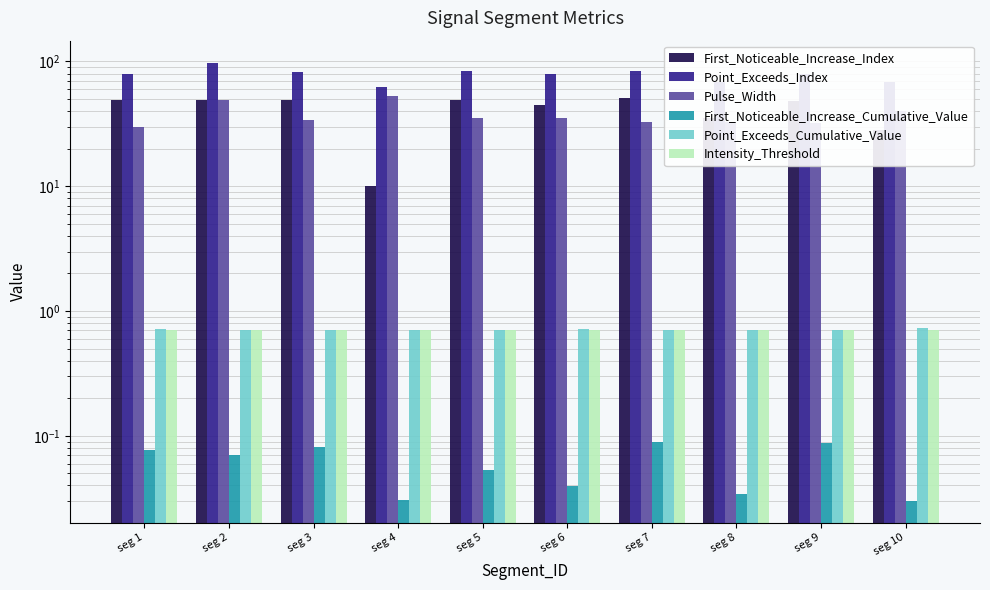

Reading left to right, transcribe all the data shown in this chart.

First_Noticeable_Increase_Index: seg 1=49.0	seg 2=49.0	seg 3=49.0	seg 4=10.0	seg 5=49.0	seg 6=45.0	seg 7=51.0	seg 8=35.0	seg 9=48.0	seg 10=28.0
Point_Exceeds_Index: seg 1=79.0	seg 2=98.0	seg 3=83.0	seg 4=63.0	seg 5=84.0	seg 6=80.0	seg 7=84.0	seg 8=68.0	seg 9=80.0	seg 10=68.0
Pulse_Width: seg 1=30.0	seg 2=49.0	seg 3=34.0	seg 4=53.0	seg 5=35.0	seg 6=35.0	seg 7=33.0	seg 8=33.0	seg 9=32.0	seg 10=40.0
First_Noticeable_Increase_Cumulative_Value: seg 1=0.1	seg 2=0.1	seg 3=0.1	seg 4=0.0	seg 5=0.1	seg 6=0.0	seg 7=0.1	seg 8=0.0	seg 9=0.1	seg 10=0.0
Point_Exceeds_Cumulative_Value: seg 1=0.7	seg 2=0.7	seg 3=0.7	seg 4=0.7	seg 5=0.7	seg 6=0.7	seg 7=0.7	seg 8=0.7	seg 9=0.7	seg 10=0.7
Intensity_Threshold: seg 1=0.7	seg 2=0.7	seg 3=0.7	seg 4=0.7	seg 5=0.7	seg 6=0.7	seg 7=0.7	seg 8=0.7	seg 9=0.7	seg 10=0.7